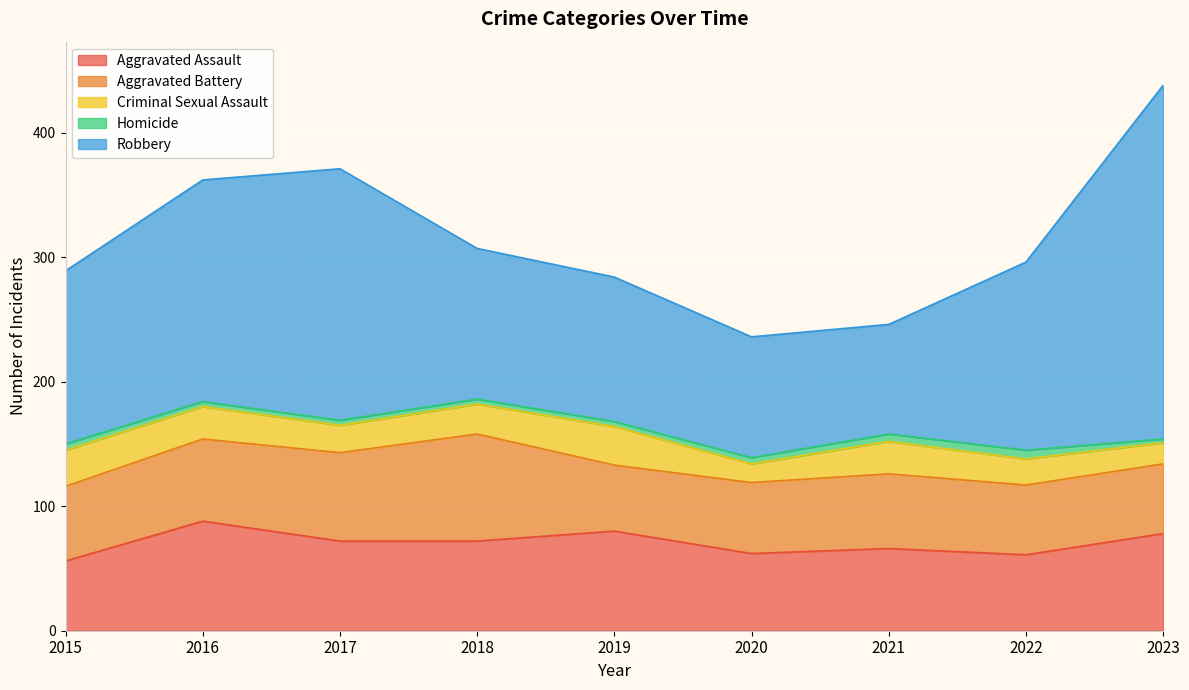

Reading right to left, list all the values displayed in this chart.

Aggravated Assault: 2023=78	2022=61	2021=66	2020=62	2019=80	2018=72	2017=72	2016=88	2015=56
Aggravated Battery: 2023=56	2022=56	2021=60	2020=57	2019=53	2018=86	2017=71	2016=66	2015=60
Criminal Sexual Assault: 2023=17	2022=21	2021=26	2020=15	2019=31	2018=24	2017=22	2016=26	2015=29
Homicide: 2023=3	2022=7	2021=6	2020=5	2019=4	2018=4	2017=4	2016=4	2015=5
Robbery: 2023=284	2022=151	2021=88	2020=97	2019=116	2018=121	2017=202	2016=178	2015=139